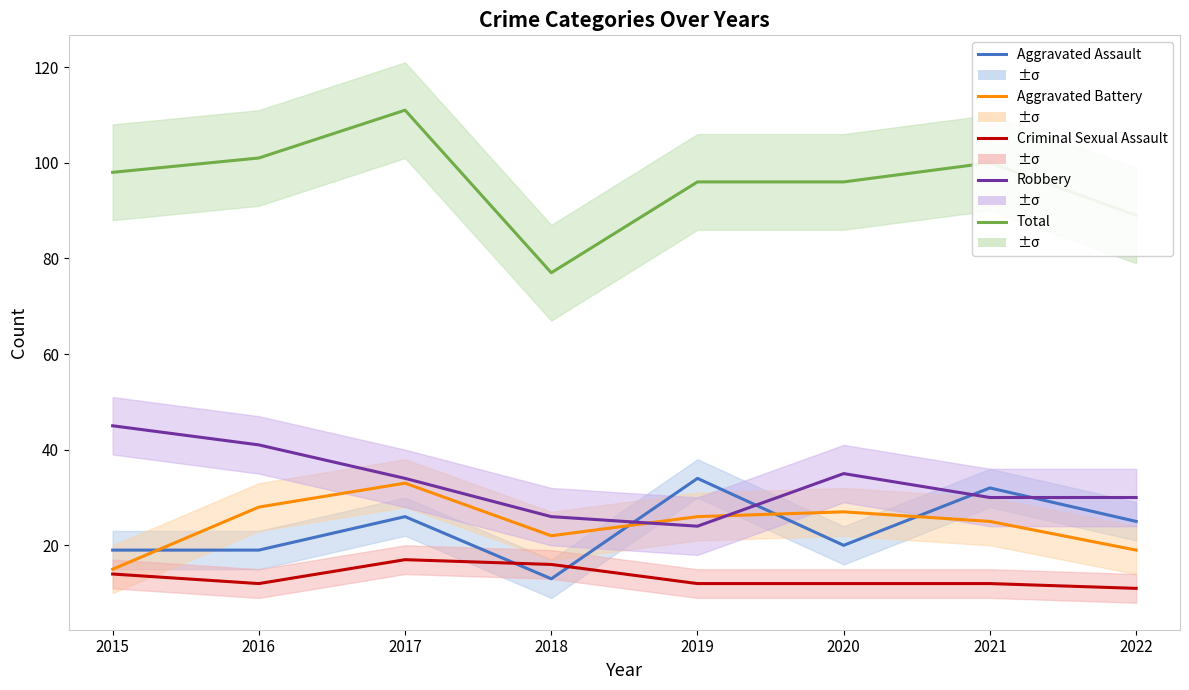

At 2018, list the series in order from largest to smallest.

Total, Robbery, Aggravated Battery, Criminal Sexual Assault, Aggravated Assault